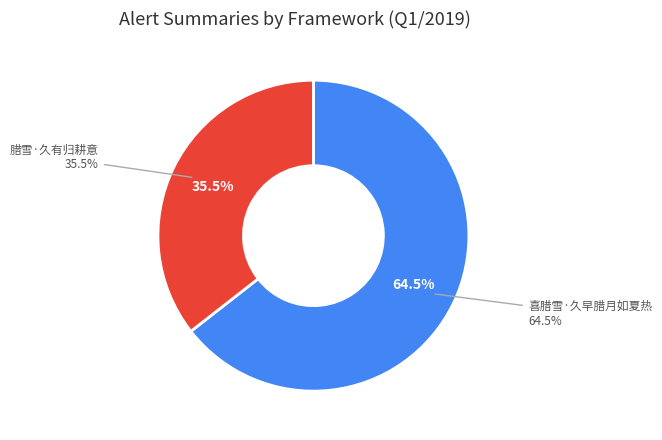

Rank the categories by value from highest to lowest.

喜腊雪·久早腊月如夏热, 腊雪·久有归耕意